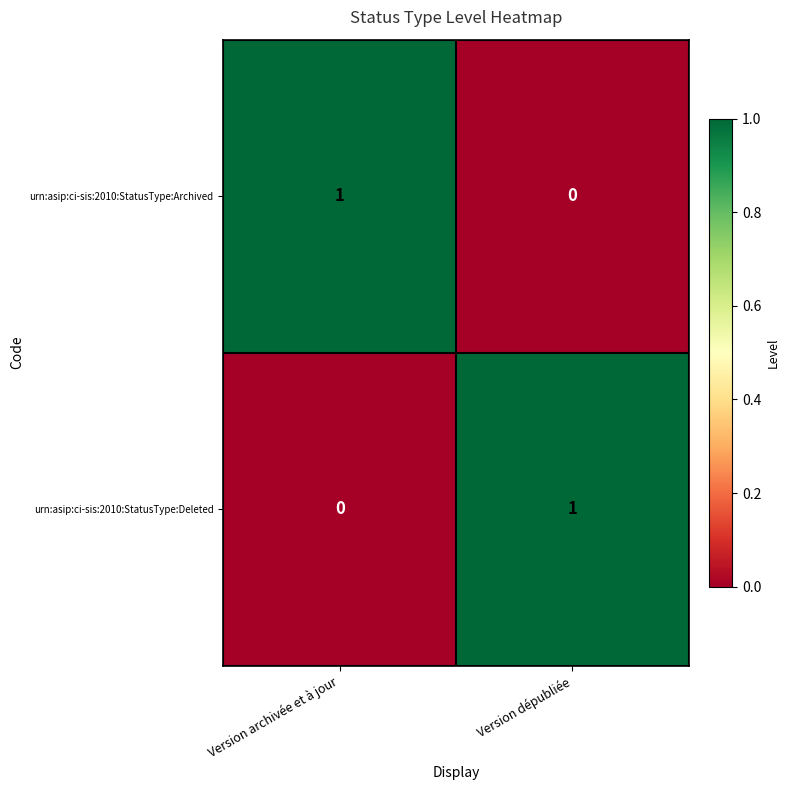

How many categories are shown in the chart?

2